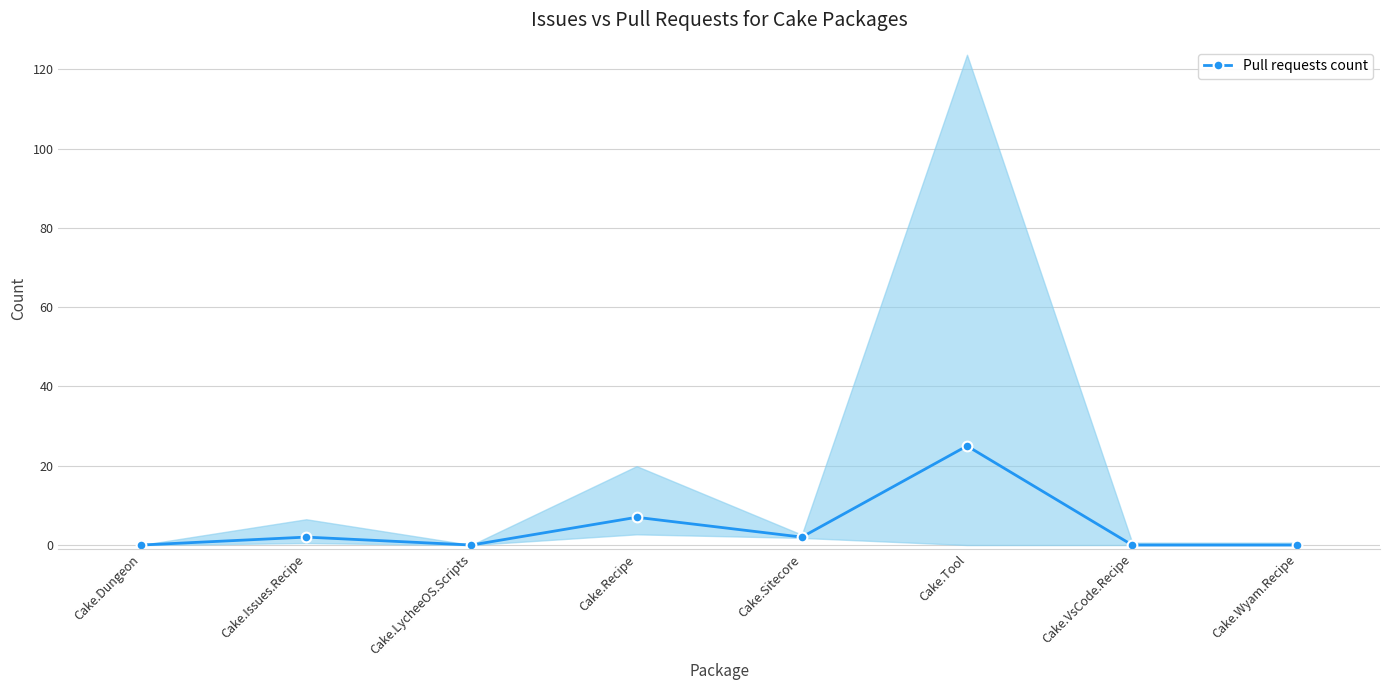

The value at Cake.Tool is 25. True or false?

True